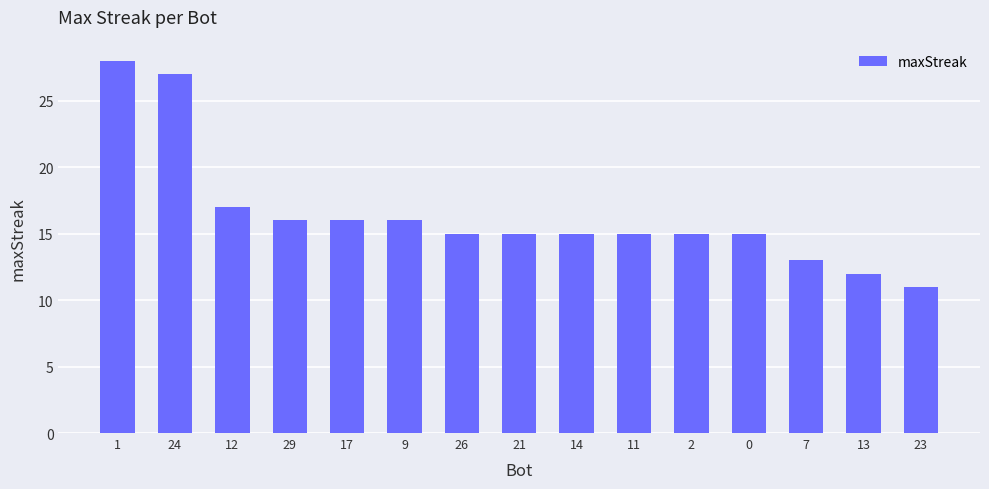

What value does the data have at 21, to the nearest 5?

15